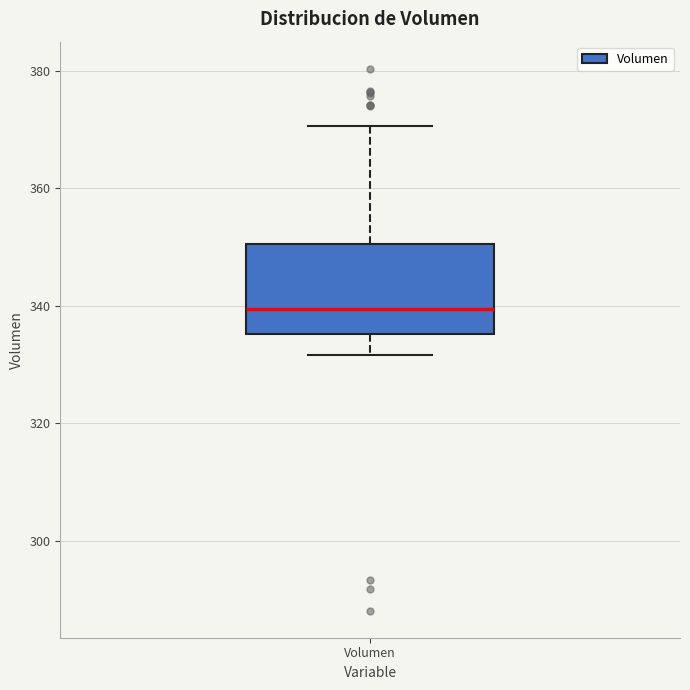

Read this box plot against the y-axis: the position of the median line, the range covered by the box, and the ends of both whiskers. The values are not printed on the chart, so give them approximately, as read against the axis.

median 340, box 336 to 350, whiskers 332 to 370